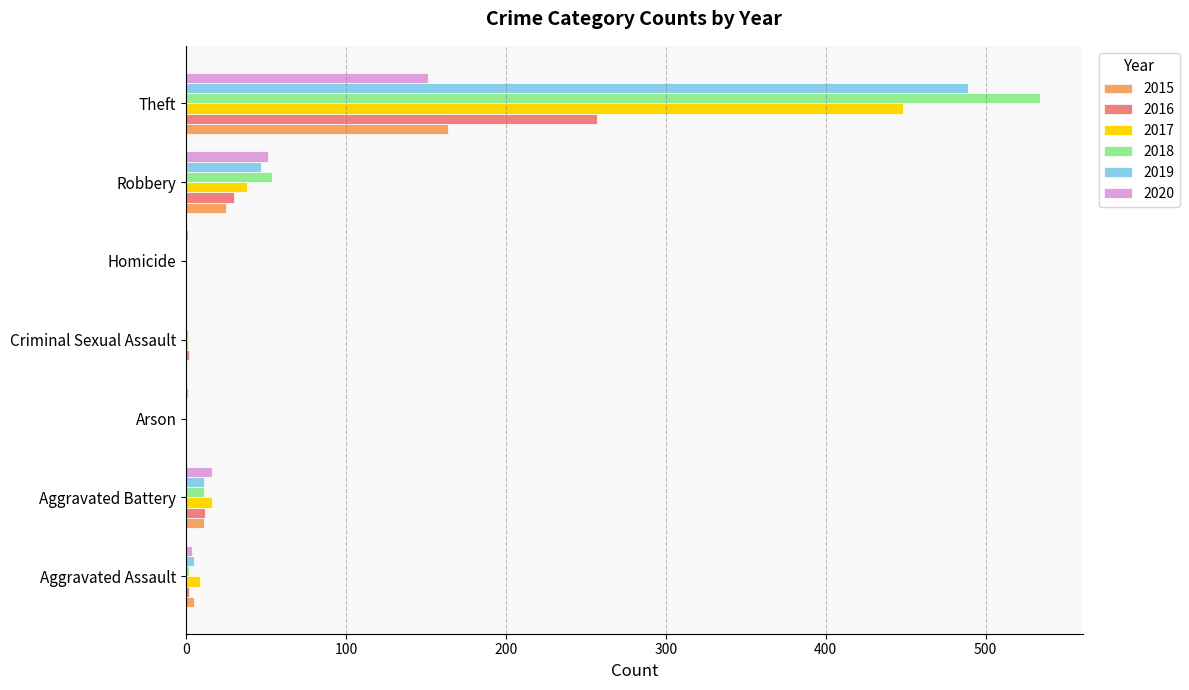

Is it true that 2018 equals 0 at Homicide?

True